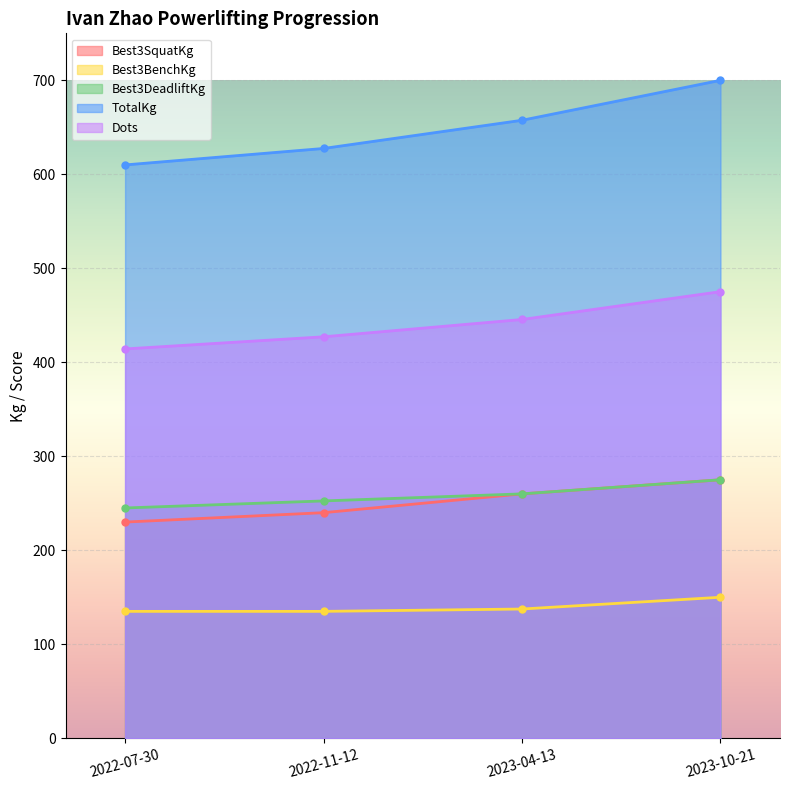

True or false: Best3SquatKg and Best3BenchKg cross at least once.

False